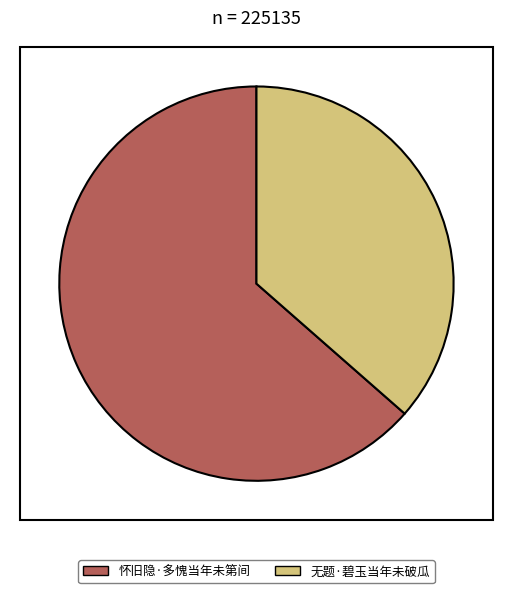

Is the sum of 怀旧隐·多愧当年未第间 and 无题·碧玉当年未破瓜 greater than half?

Yes